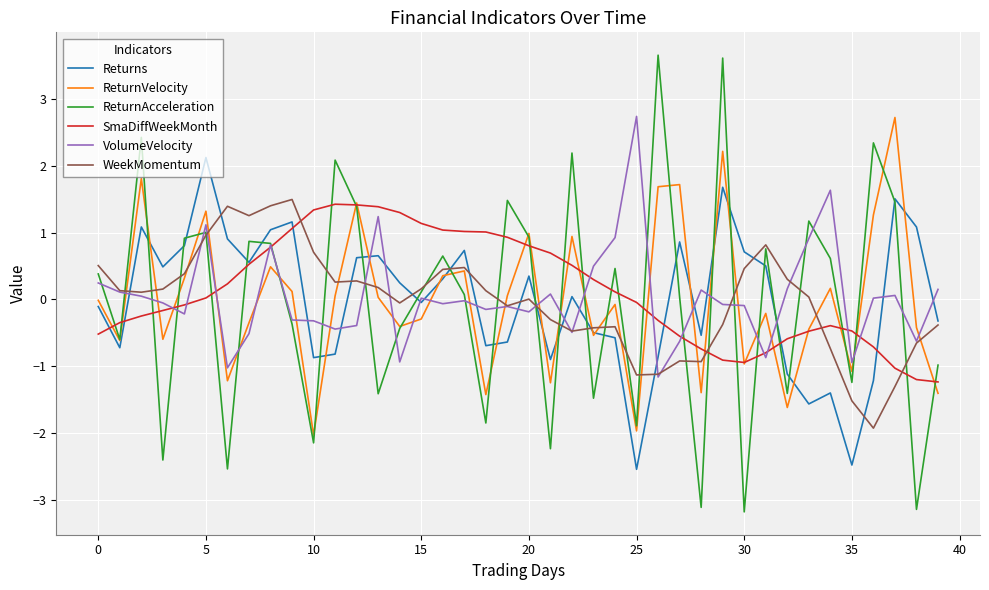

What is the maximum value shown in the chart?

3.7